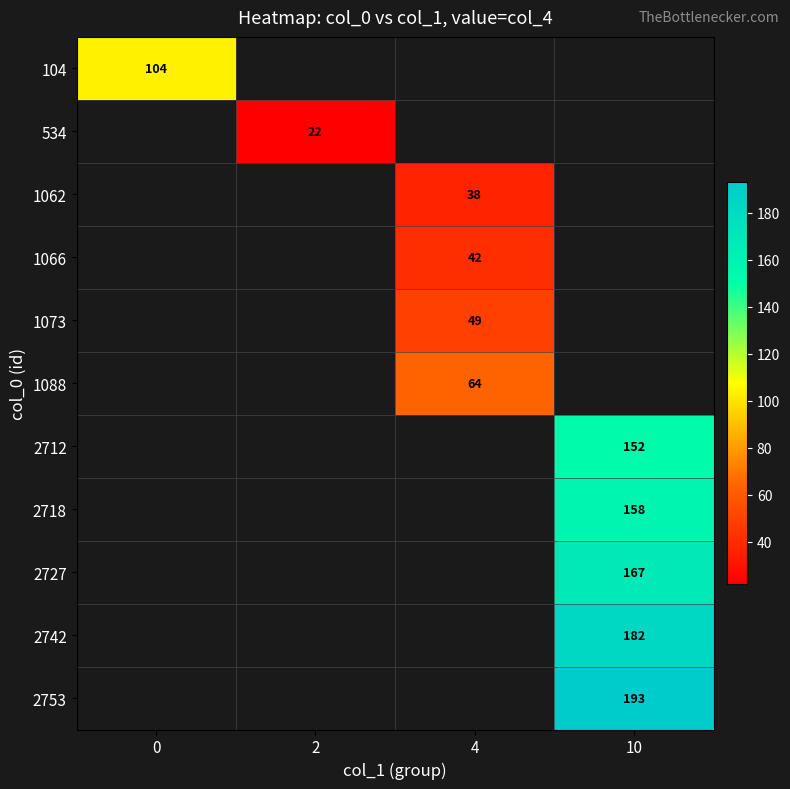

What is the minimum value shown in the chart?

22.0